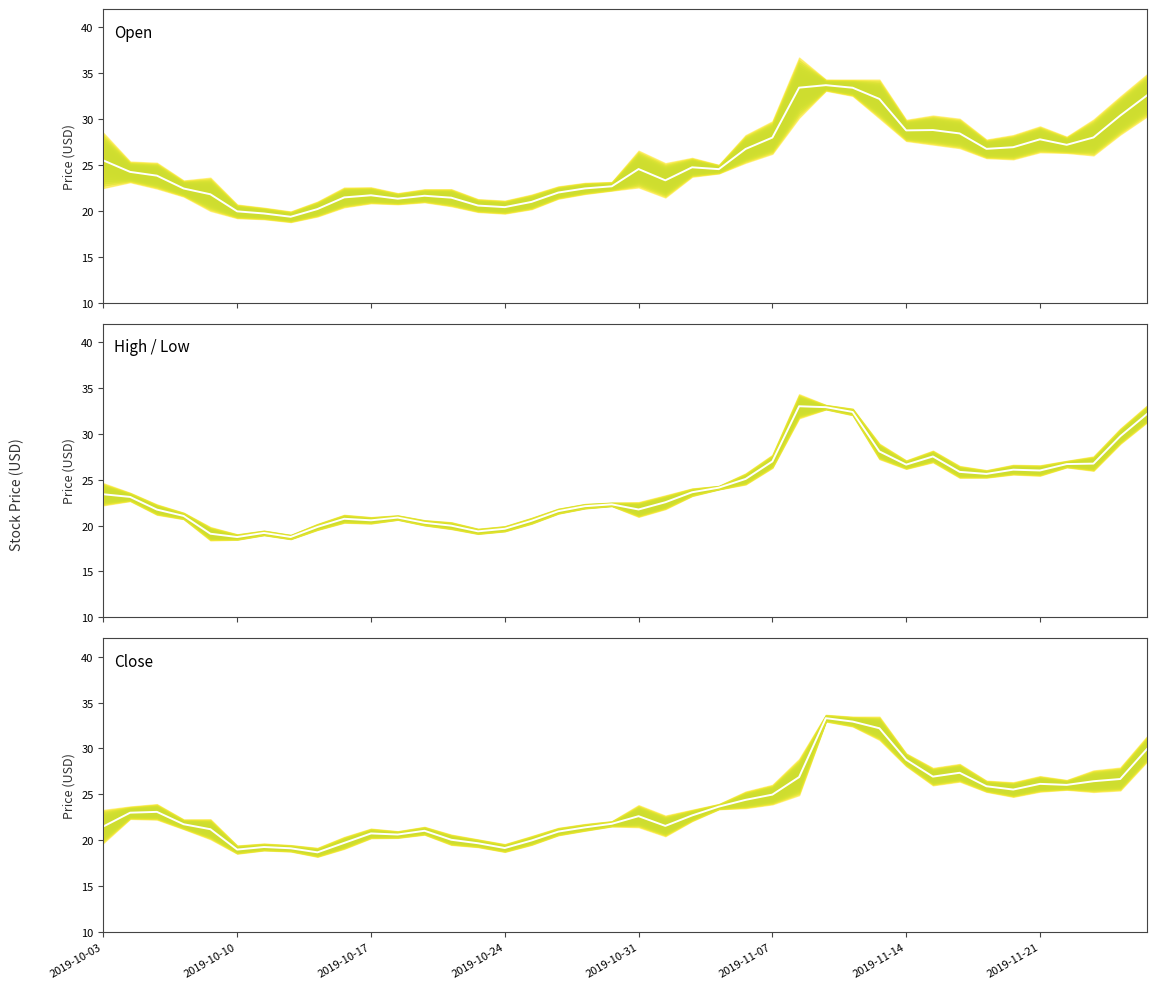

At how many categories does at least one series exceed 23?

23